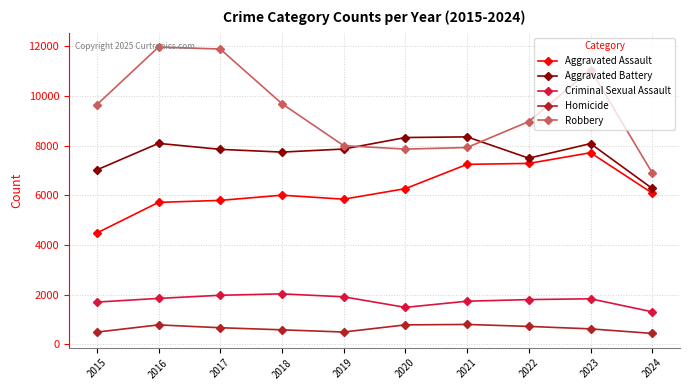

Is it true that Aggravated Assault equals 5841 at 2019?

True